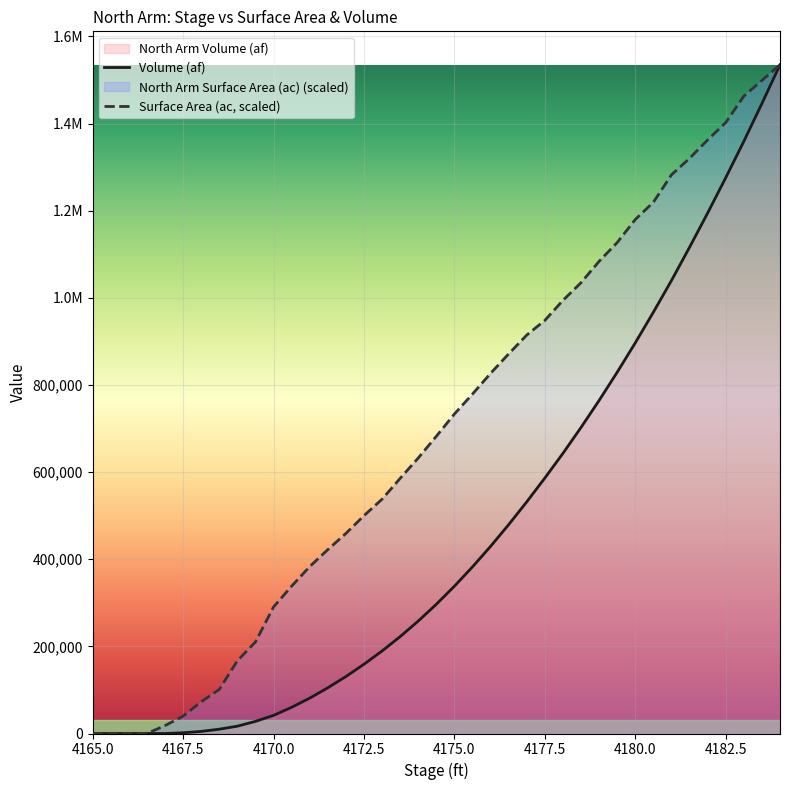

Reading left to right, what are all the values shown in this chart?

North Arm Surface Area (ac): 4165=0.0	4165.5=0.0	4166=0.0	4166.5=0.0	4167=18133.2	4167.5=39712.2	4168=72739.2	4168.5=101137.3	4169=166871.6	4169.5=210029.8	4170=290384.2	4170.5=338162.2	4171=383061.7	4171.5=422091.3	4172=459164.9	4172.5=500070.5	4173=537831.5	4173.5=585642.0	4174=632386.2	4174.5=682226.3	4175=733390.9	4175.5=779236.2	4176=826704.4	4176.5=871418.9	4177=914642.8	4177.5=948306.8	4178=994215.7	4178.5=1034830.9	4179=1083869.2	4179.5=1127059.8	4180=1179884.9	4180.5=1219453.1	4181=1282380.2	4181.5=1320248.6	4182=1362502.3	4182.5=1402314.3	4183=1463007.7	4183.5=1499091.6	4184=1535011.0
North Arm Volume (af): 4165=0.0	4165.5=0.0	4166=0.0	4166.5=0.0	4167=0.3	4167.5=1657.7	4168=4826.9	4168.5=9900.0	4169=16800.6	4169.5=27817.3	4170=41591.7	4170.5=60039.6	4171=81194.9	4171.5=104881.1	4172=130709.5	4172.5=158955.6	4173=189378.0	4173.5=222386.3	4174=258088.7	4174.5=296652.1	4175=338143.5	4175.5=382520.8	4176=429588.7	4176.5=479471.3	4177=531824.9	4177.5=586440.8	4178=643095.2	4178.5=702567.2	4179=764530.5	4179.5=829338.4	4180=896769.7	4180.5=967104.8	4181=1039832.4	4181.5=1116131.5	4182=1194703.0	4182.5=1275755.6	4183=1359208.3	4183.5=1446058.2	4184=1535011.0